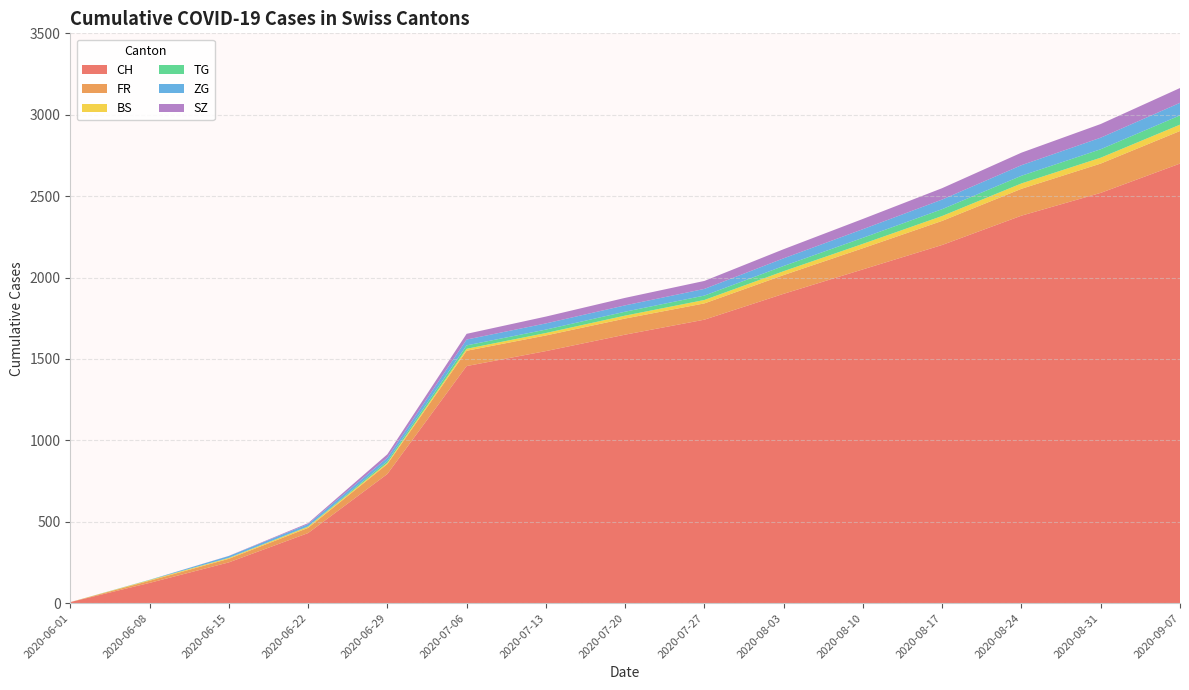

Where is CH nearest to the value 1353?

2020-07-06